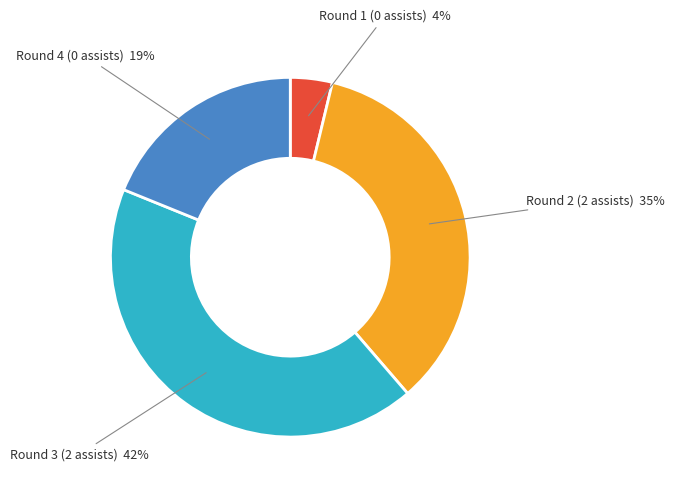

To the nearest percent, what is the combined percentage of Round 4 (0 assists) and Round 3 (2 assists)?

61%